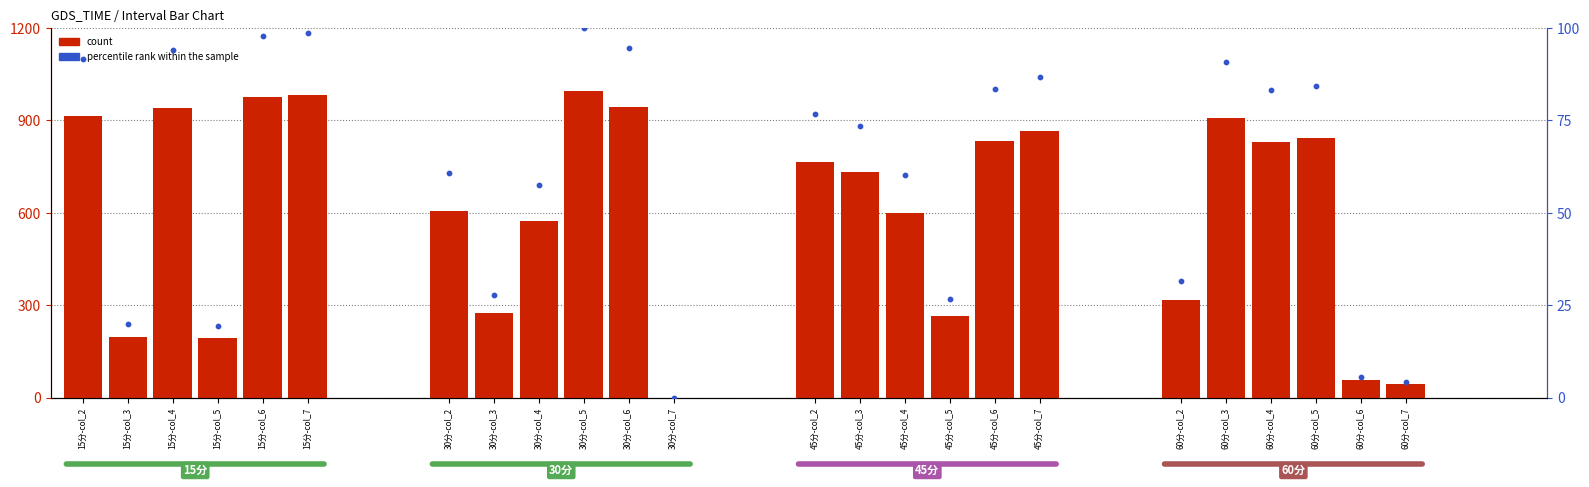

Which series contains the highest Y value?

count